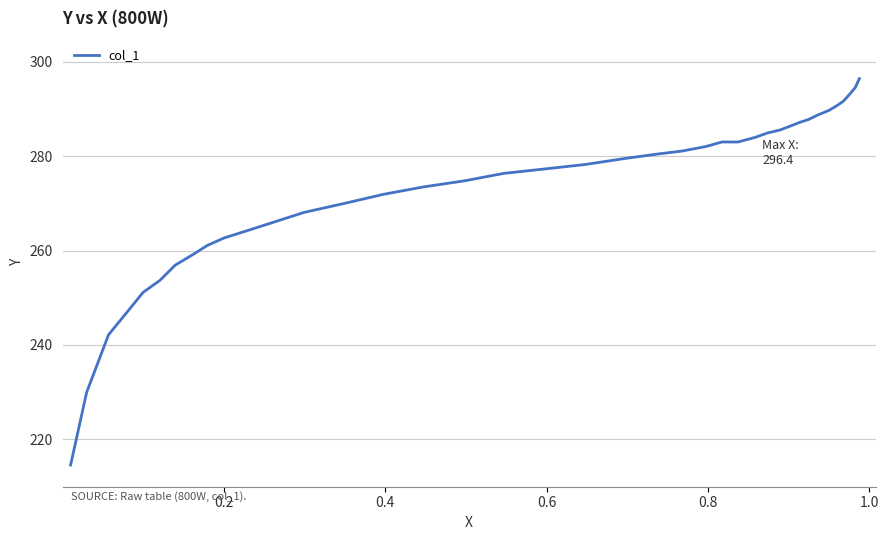

What is the smallest value displayed?

214.6